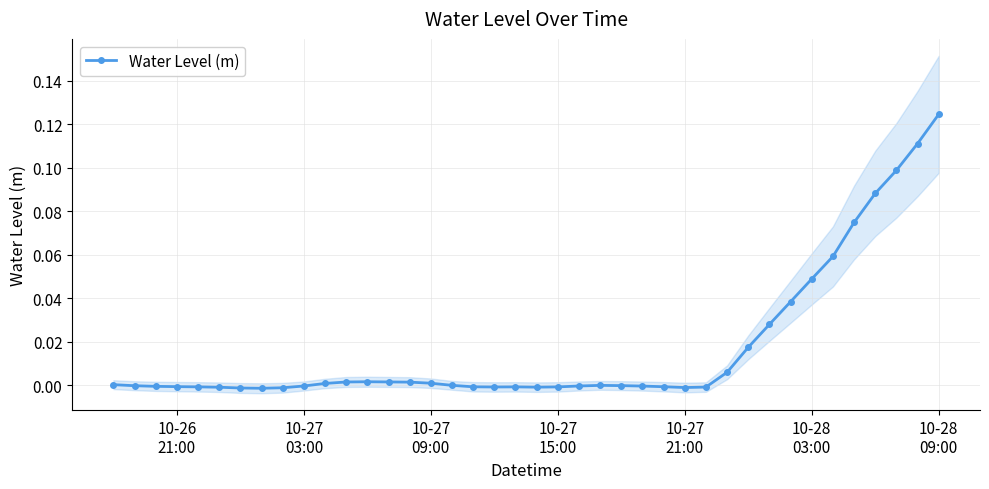

How many values exceed 0?

18